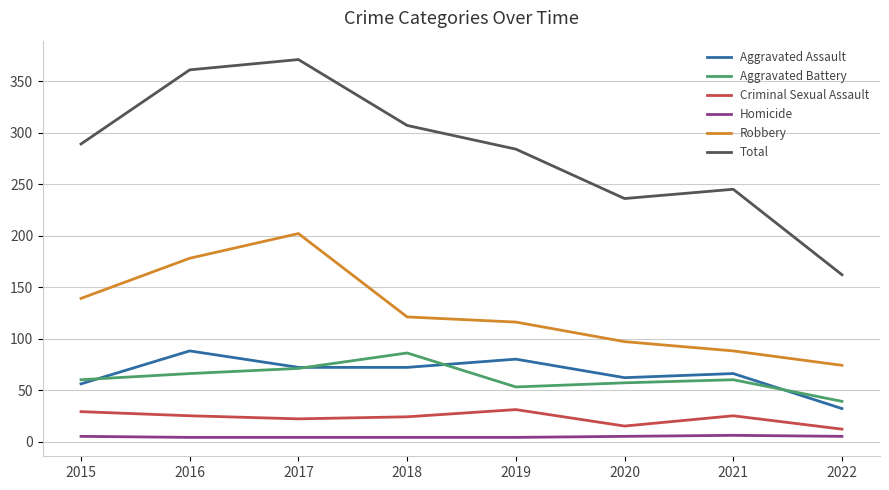

What is the difference between the highest and lowest values at 2016?

357